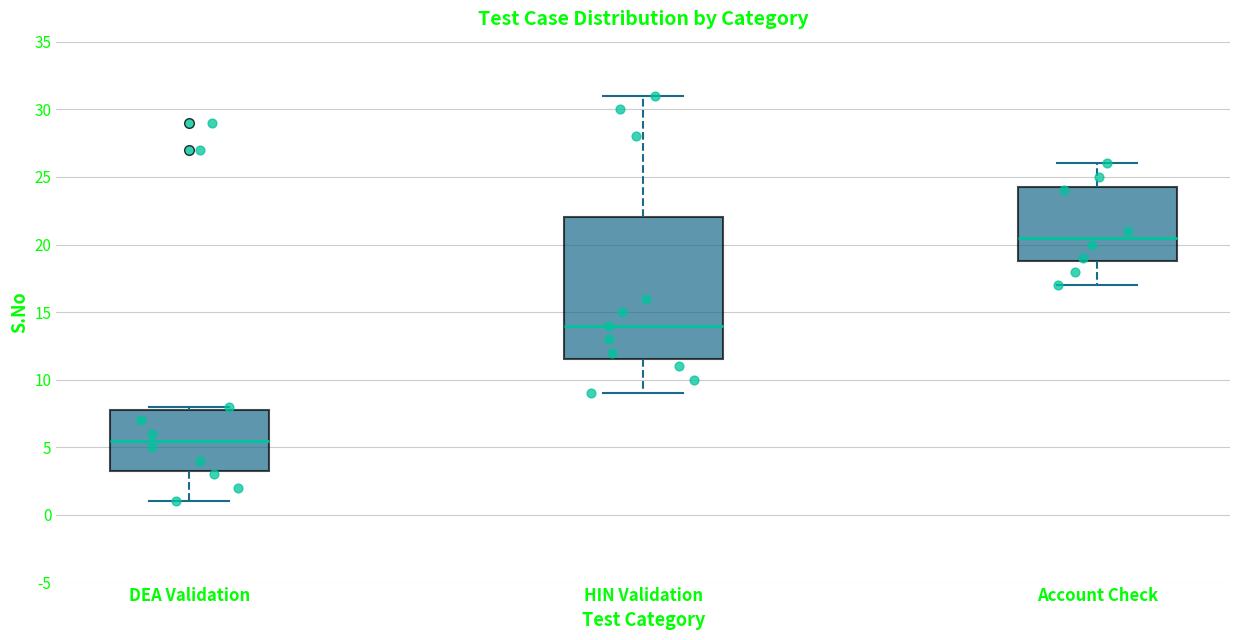

Which box has the lowest median line?

DEA Validation